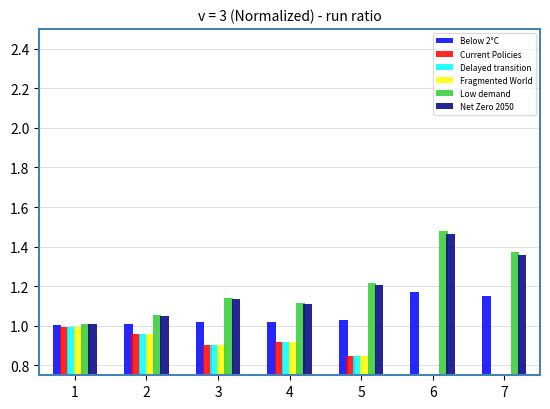

What is the difference between the maximum and minimum values in the Below 2°C series?

0.2